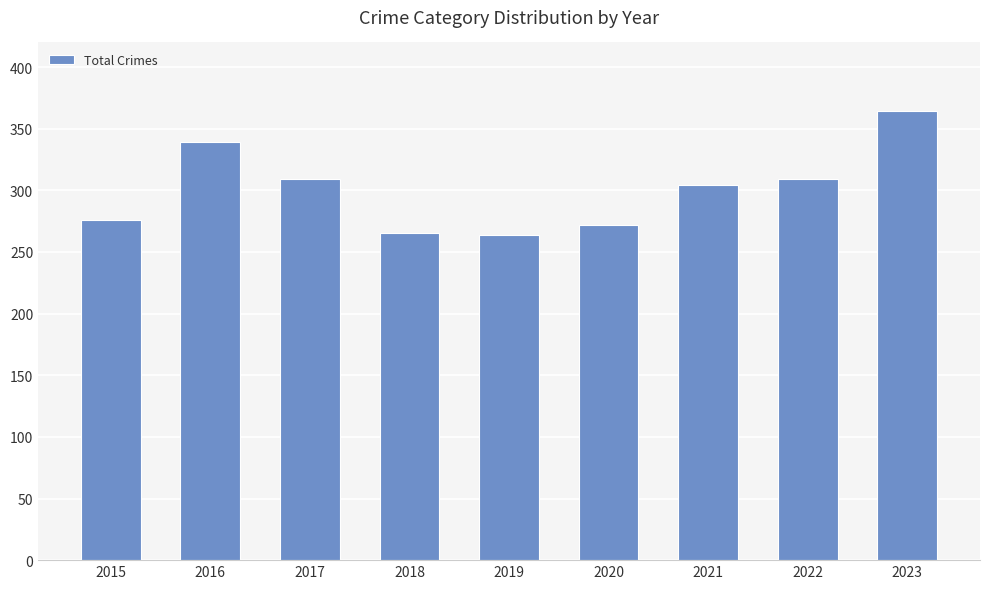

What is the value of the 7th bar from the left?

304